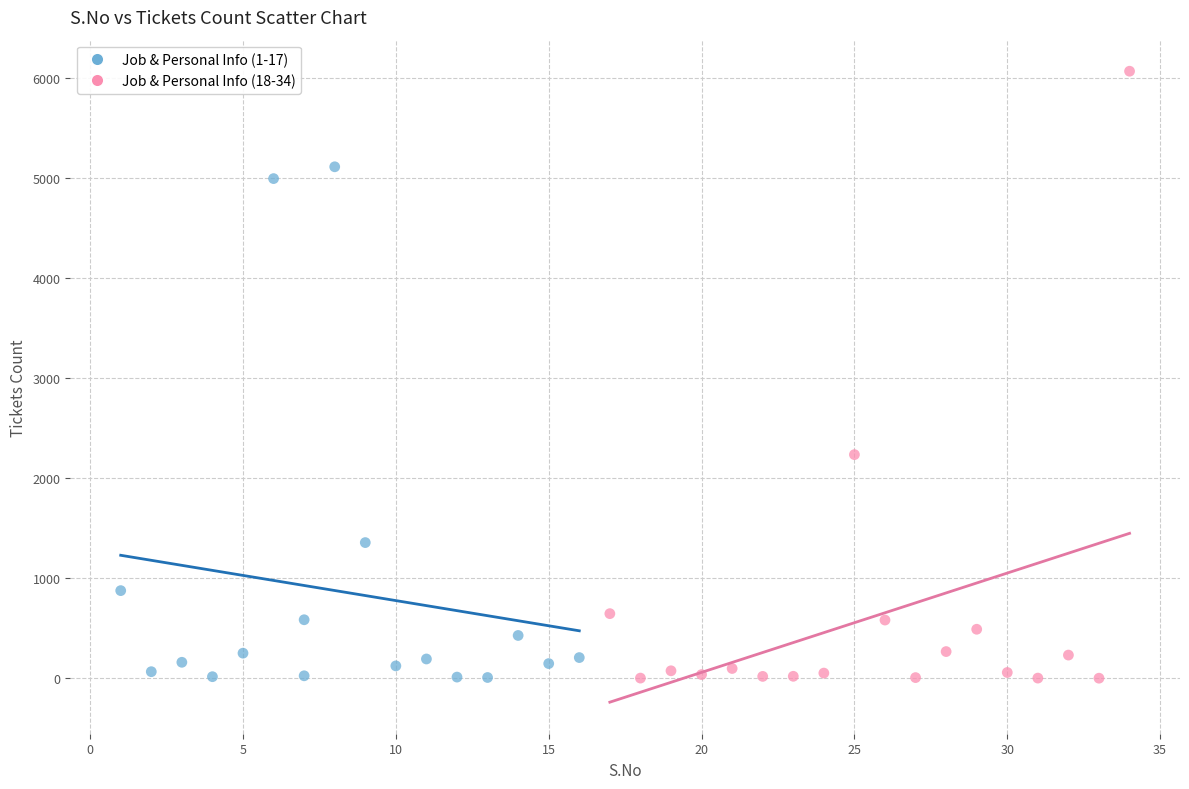

Which series contains the highest Y value?

Job & Personal Info (18-34)